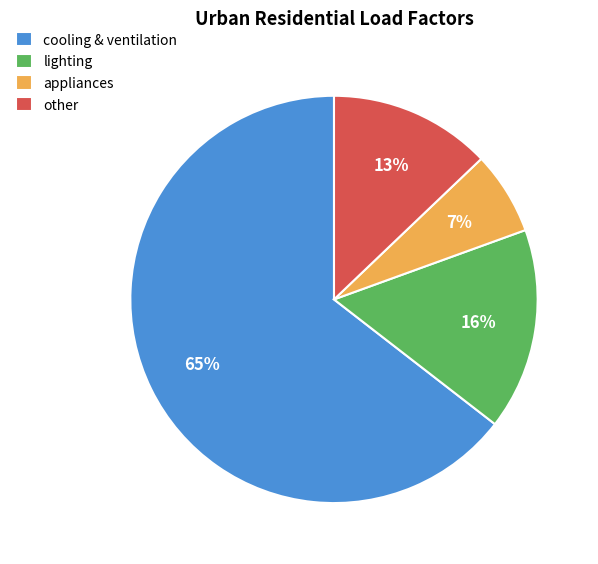

Count the number of slices in the pie.

4